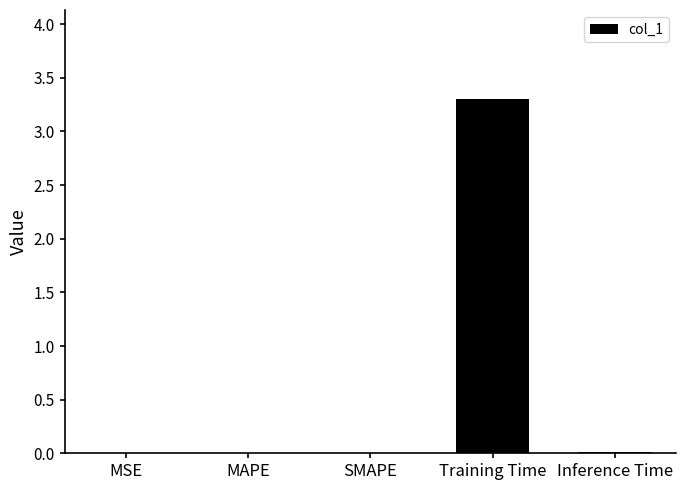

What is the maximum value shown in the chart?

3.3